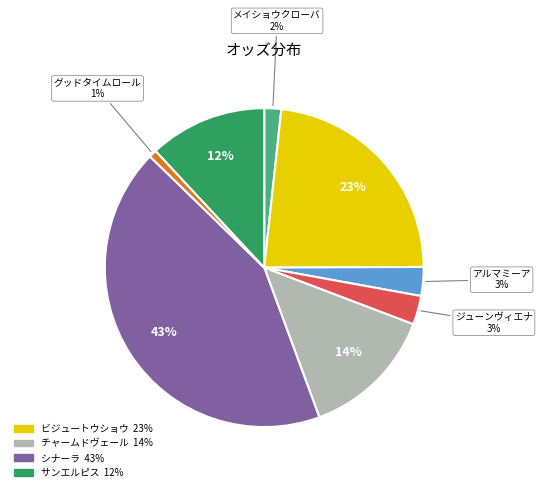

Is there a majority slice in this chart?

No